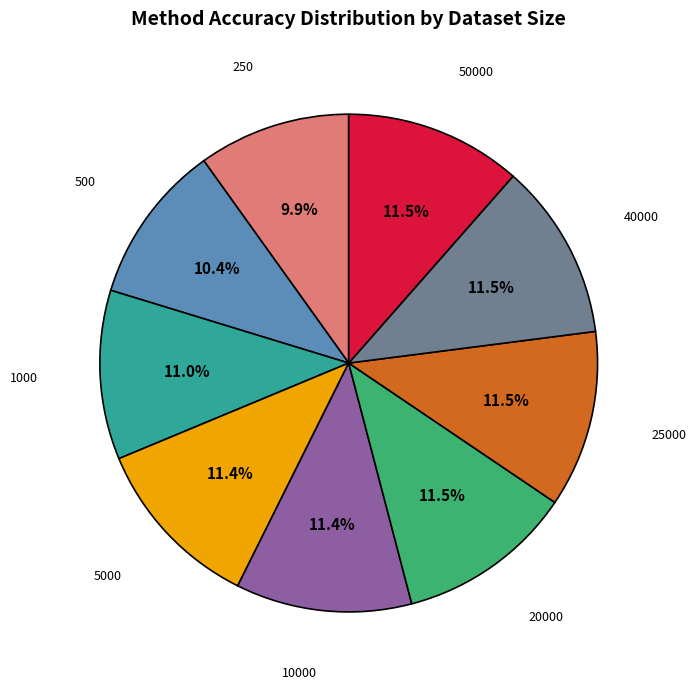

To the nearest percent, what is the average slice percentage?

11%